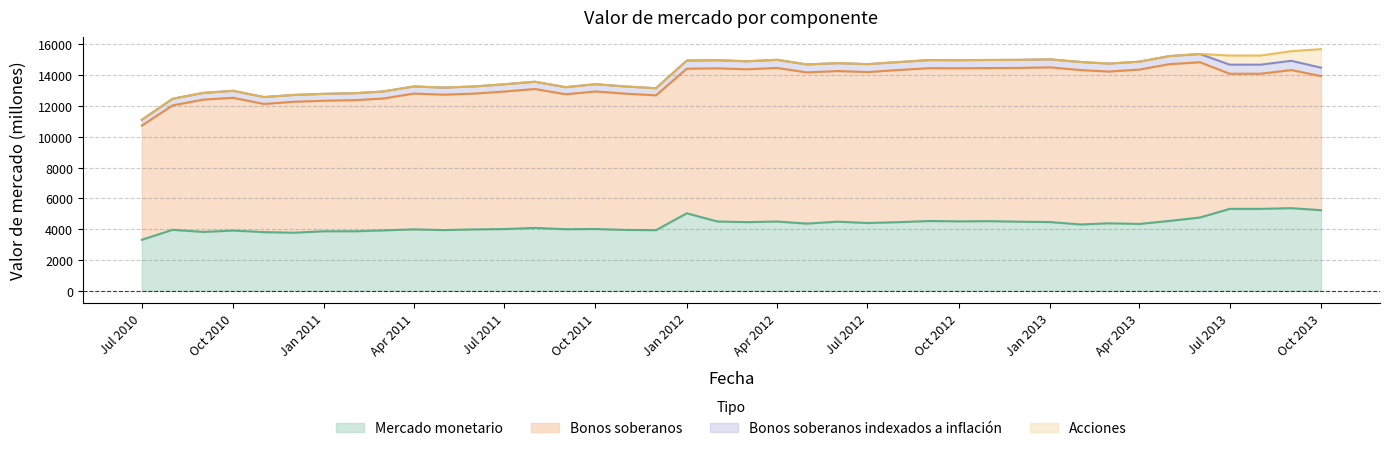

What is the difference between the second highest and minimum values in the Bonos soberanos indexados a inflacion series?

208